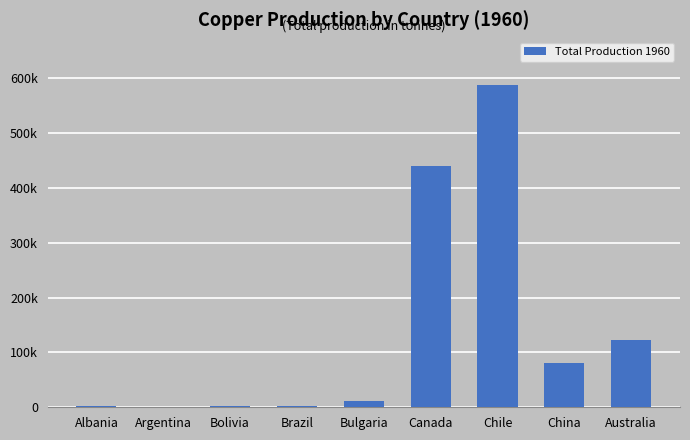

What position from the left is Brazil?

4